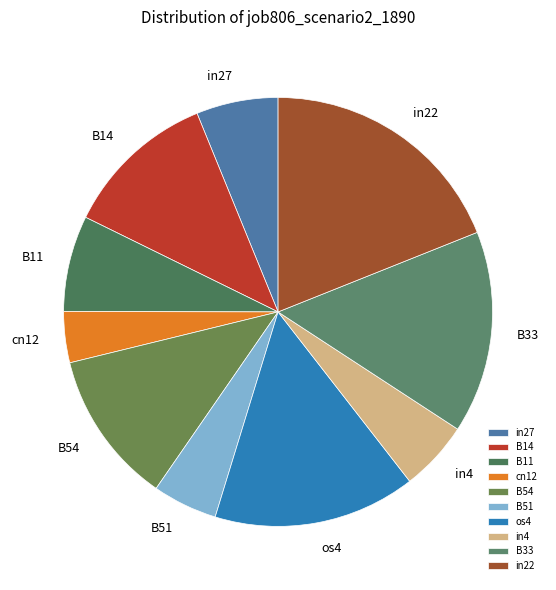

Does cn12 account for over 50% of the chart?

No